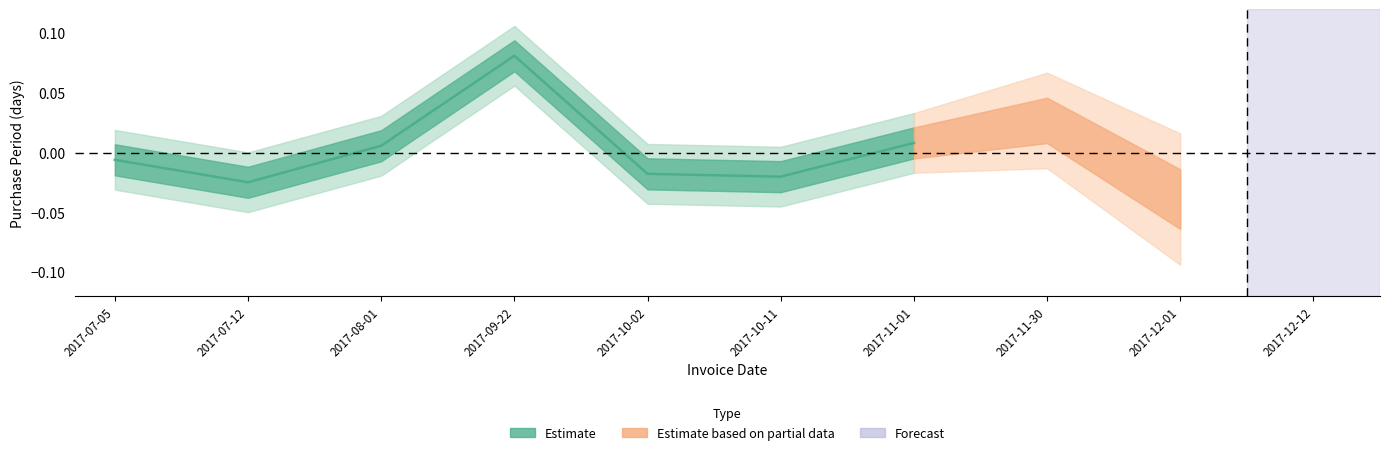

How many data points are above 0?

3